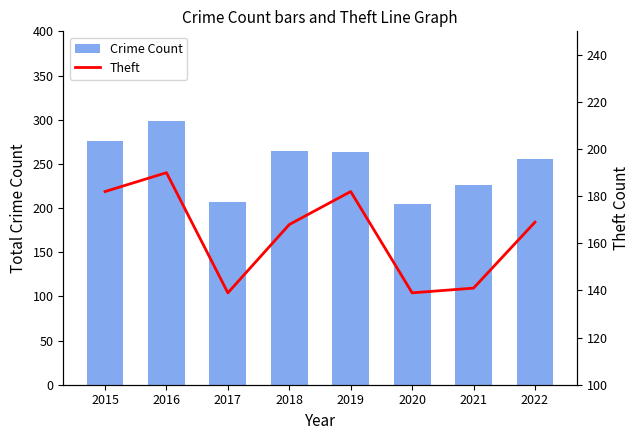

Reading left to right, extract all data points from this chart.

Crime Count: 276	299	207	265	263	205	226	255
Theft: 182	190	139	168	182	139	141	169